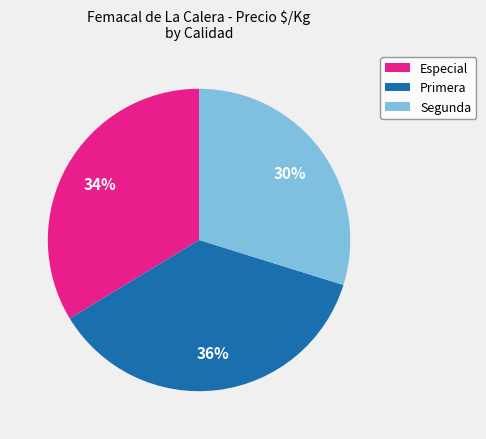

How many slices are in this pie chart?

3